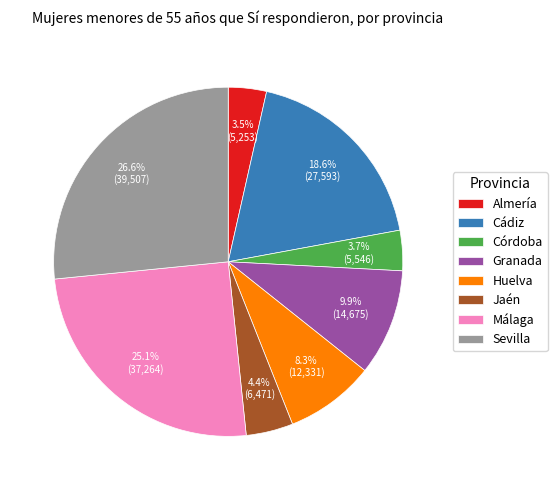

To the nearest percent, what percentage of the pie is Granada?

10%